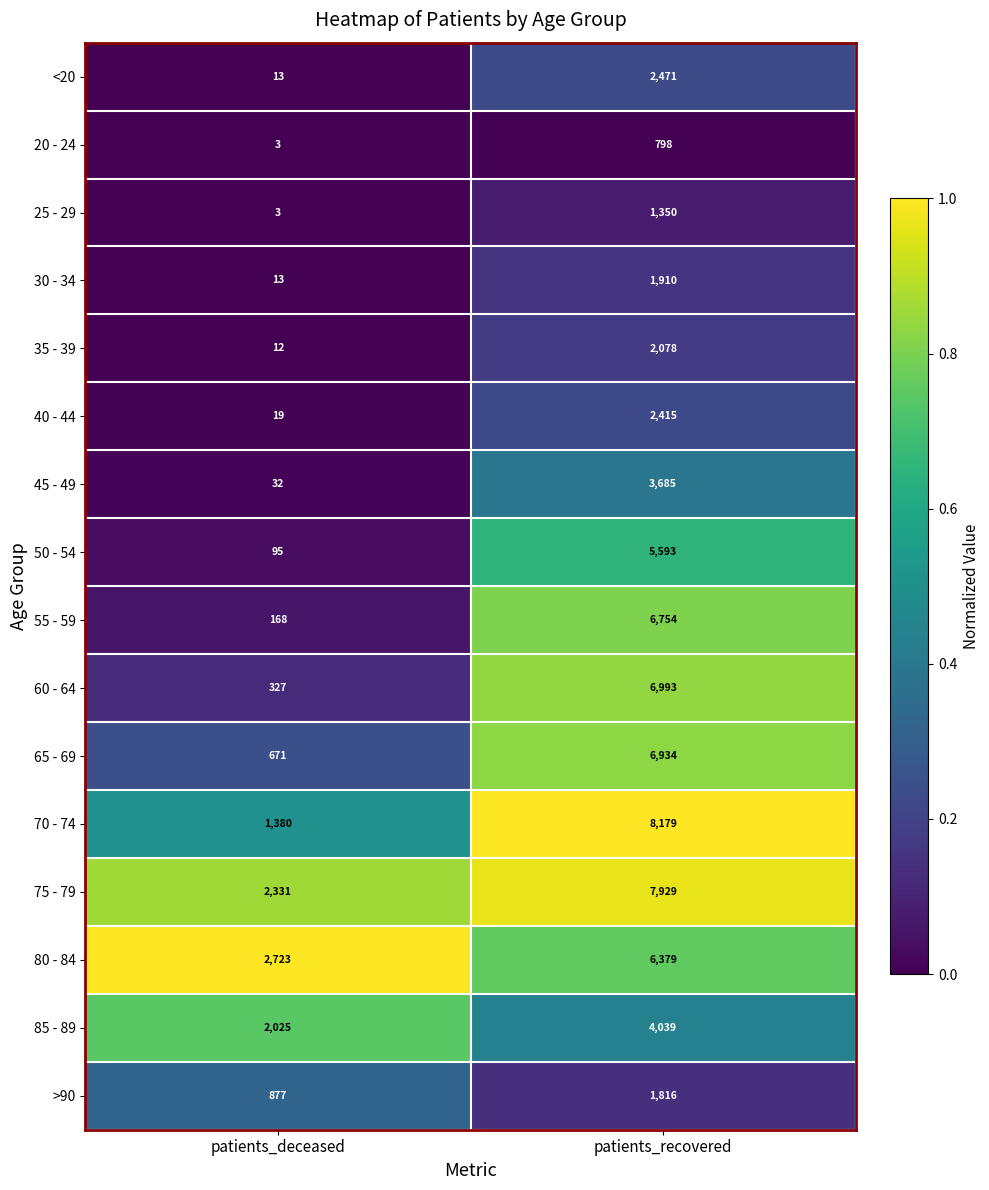

List the series in order of their peak value, highest first.

70 - 74, 75 - 79, 60 - 64, 65 - 69, 55 - 59, 80 - 84, 50 - 54, 85 - 89, 45 - 49, <20, 40 - 44, 35 - 39, 30 - 34, >90, 25 - 29, 20 - 24